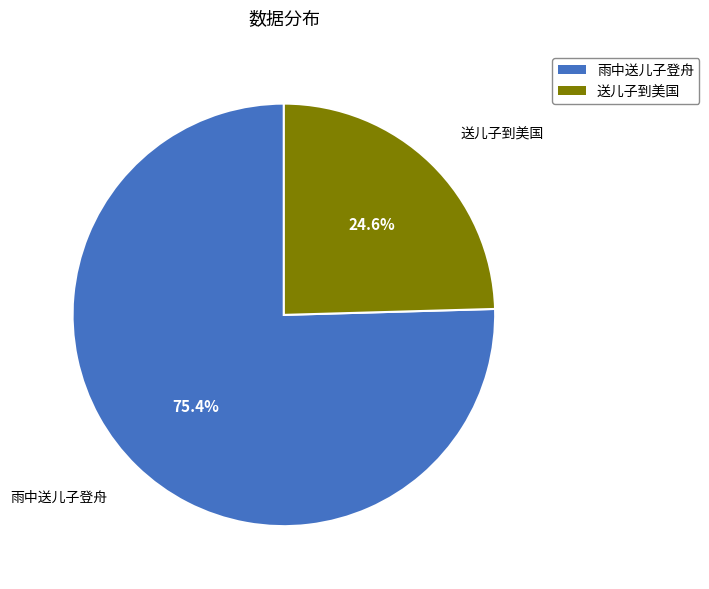

What portion of the pie excludes 送儿子到美国?

75.4%